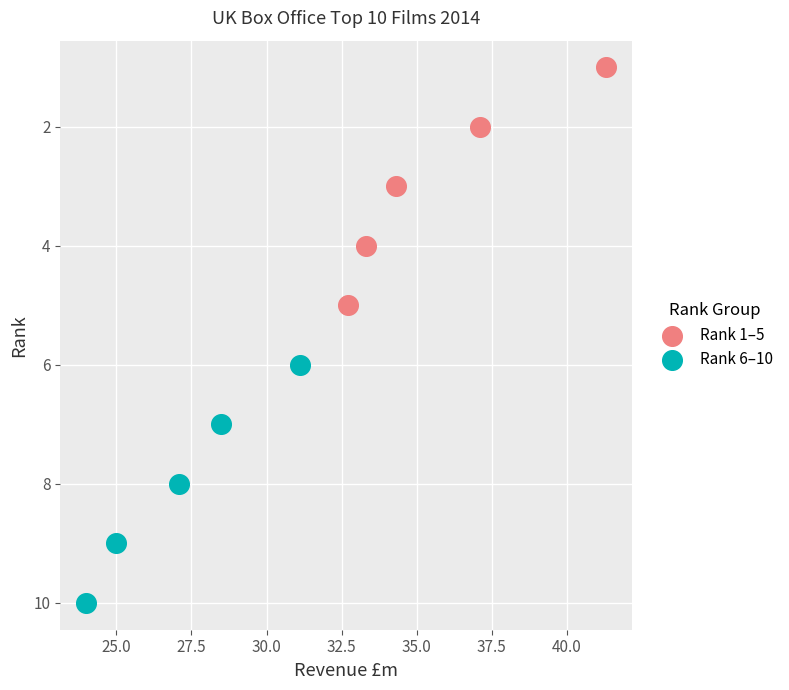

Which series contains the lowest Y value?

Rank 1–5